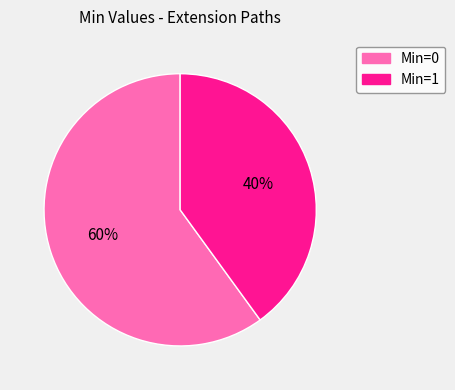

Is there a majority slice in this chart?

Yes